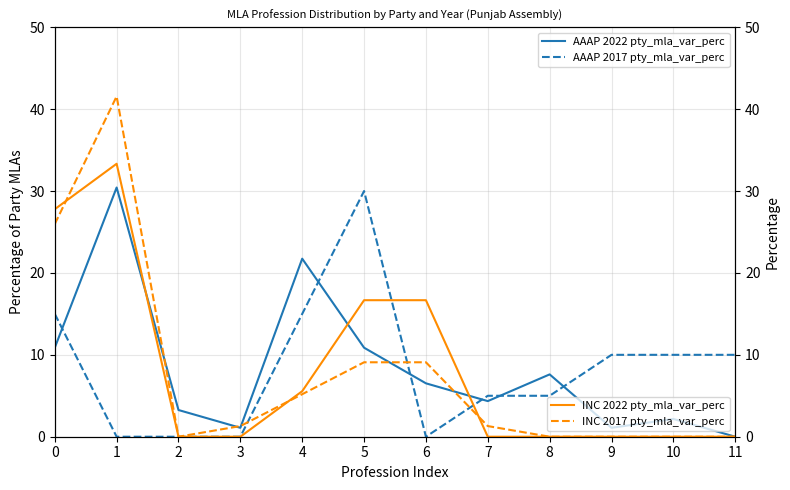

What is the difference between the highest and lowest values at 1?

41.6